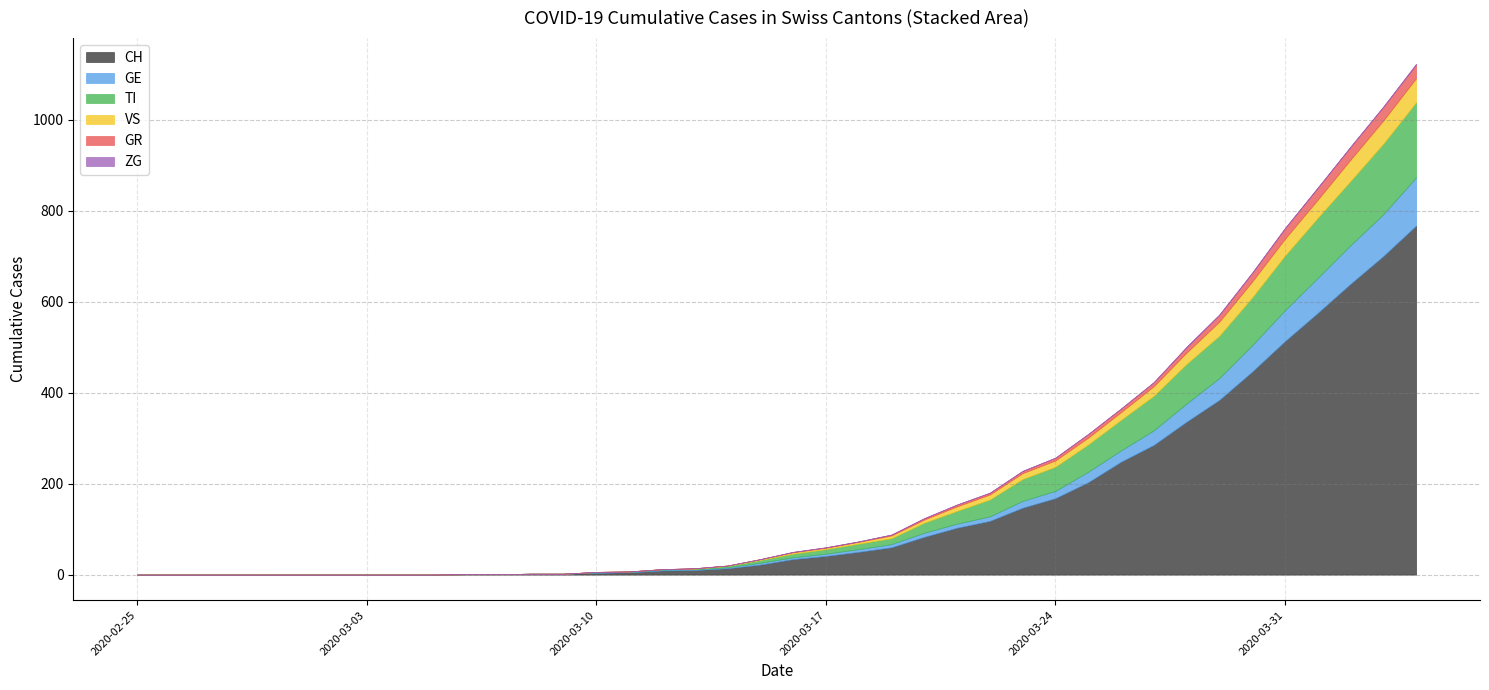

Is it true that GE equals 398 at 2020-04-26?

False